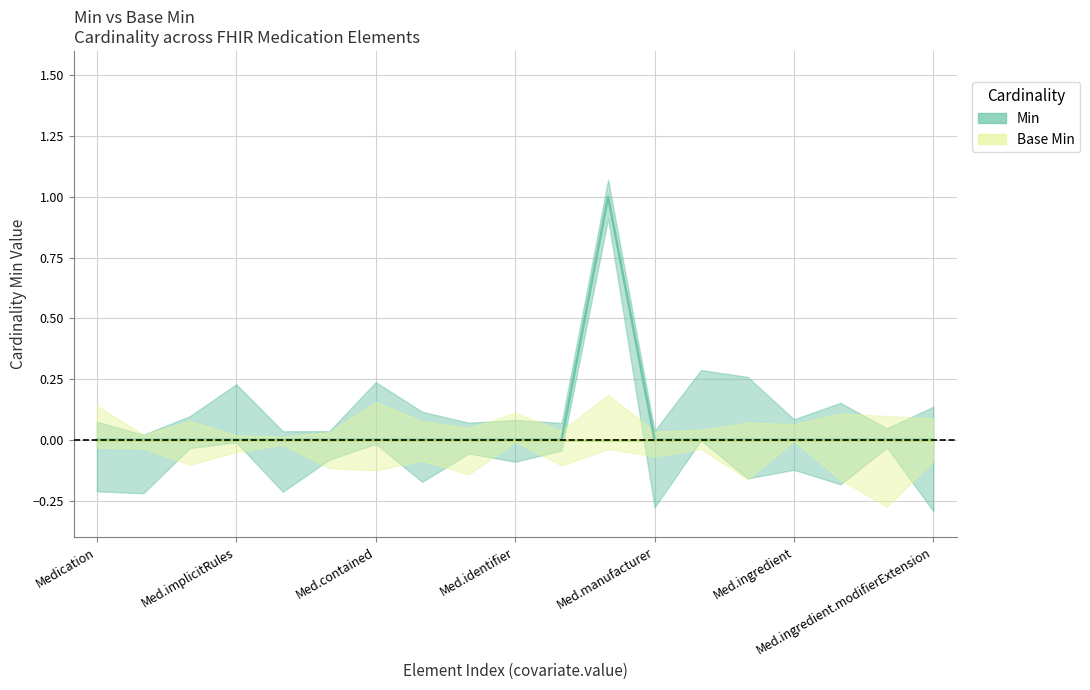

The value at Med.ingredient.modifierExtension is 0. True or false?

True